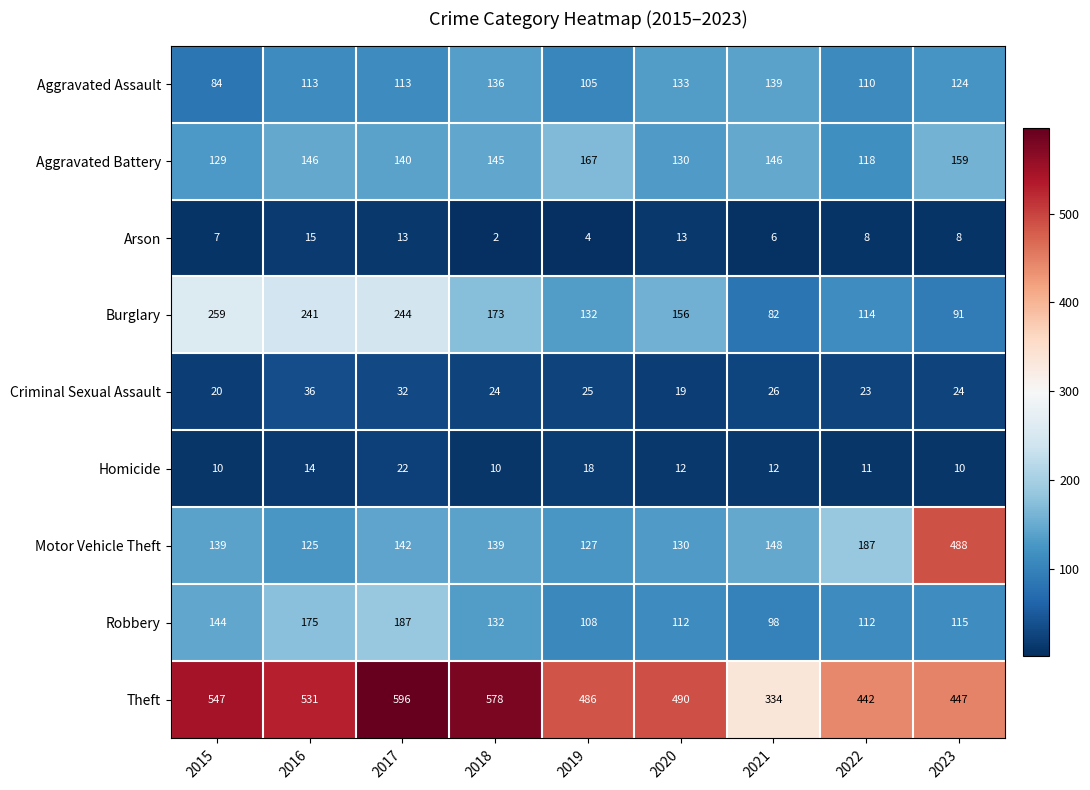

What is the difference between the highest and lowest values at 2023?

480